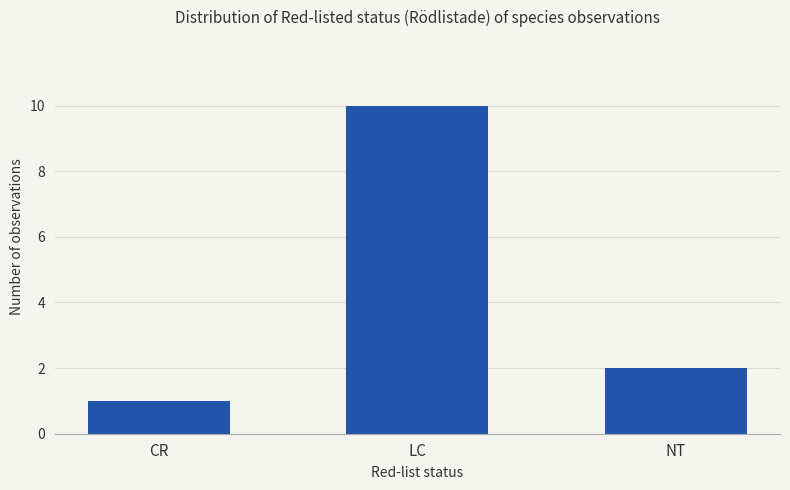

Which has a higher value, CR or NT?

NT